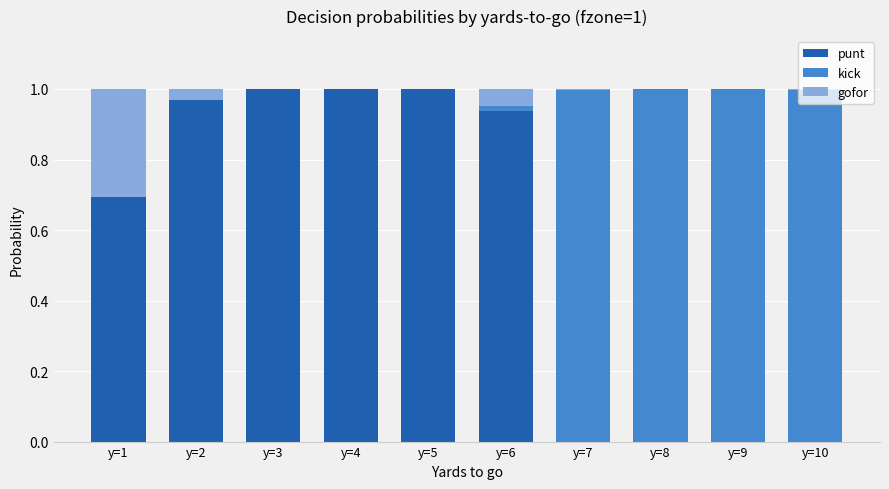

True or false: punt has a value of 1.0 at y=3.

True